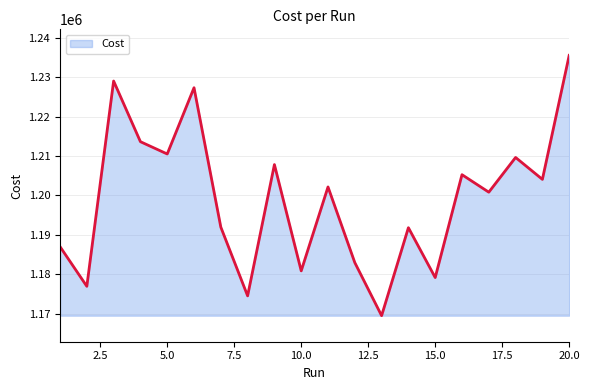

Count the number of data series in this chart.

1